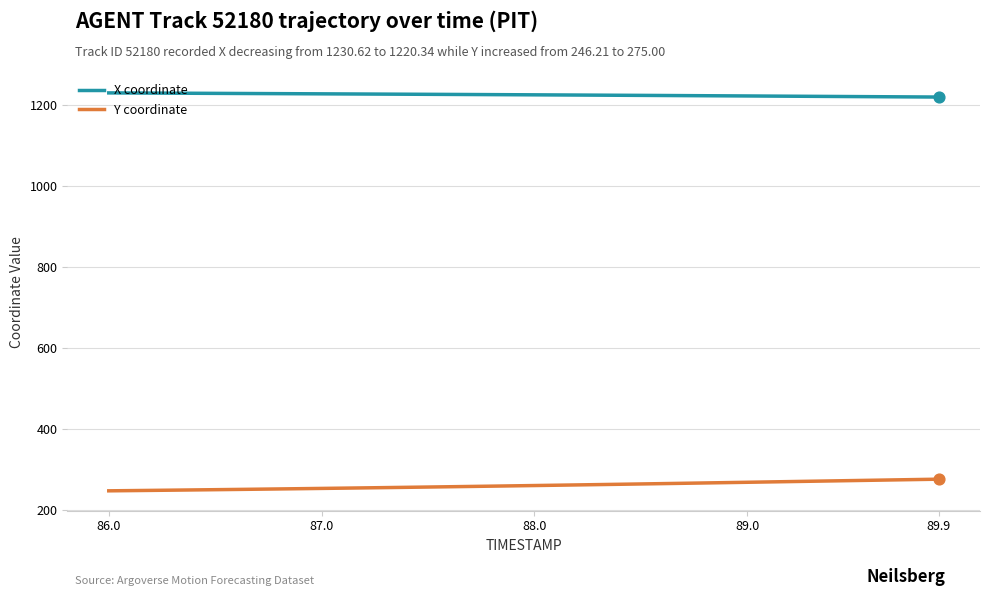

Rank the series by their maximum value, from lowest to highest.

Y coordinate, X coordinate